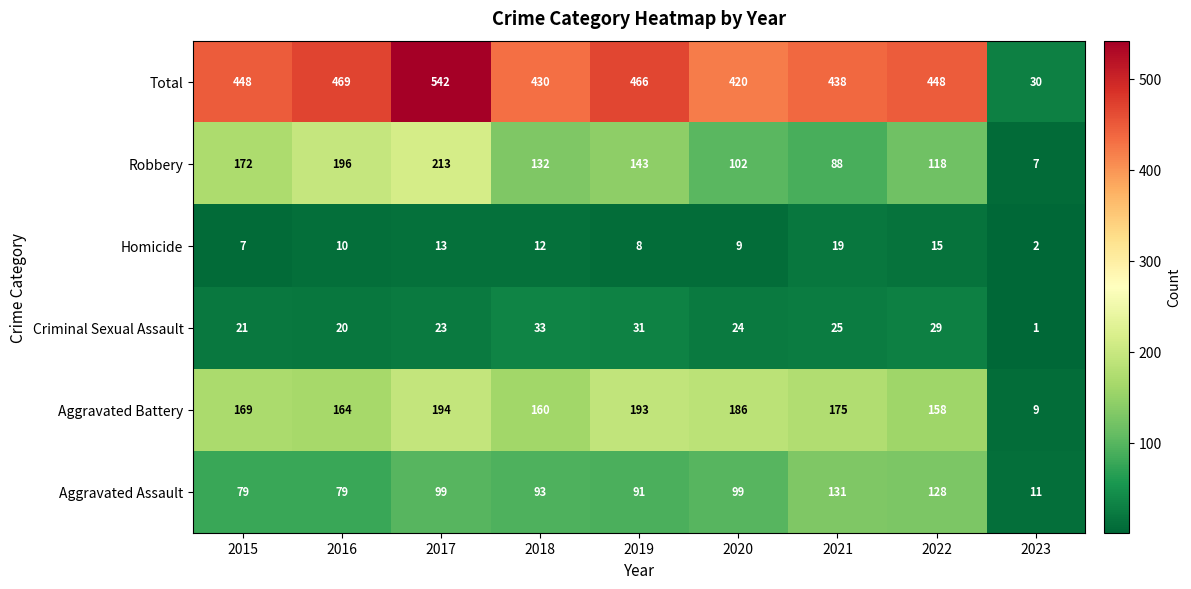

What is the sum of the Total values at 2021 and 2022?

886